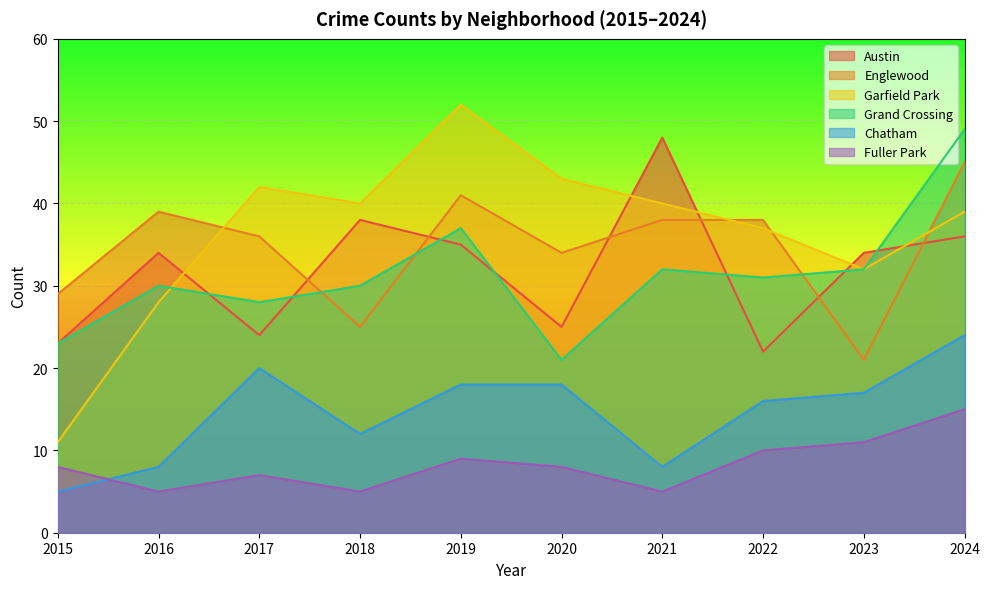

Reading right to left, transcribe all the data shown in this chart.

Austin: 36	34	22	48	25	35	38	24	34	23
Englewood: 45	21	38	38	34	41	25	36	39	29
Garfield Park: 39	32	37	40	43	52	40	42	28	11
Grand Crossing: 49	32	31	32	21	37	30	28	30	23
Chatham: 24	17	16	8	18	18	12	20	8	5
Fuller Park: 15	11	10	5	8	9	5	7	5	8